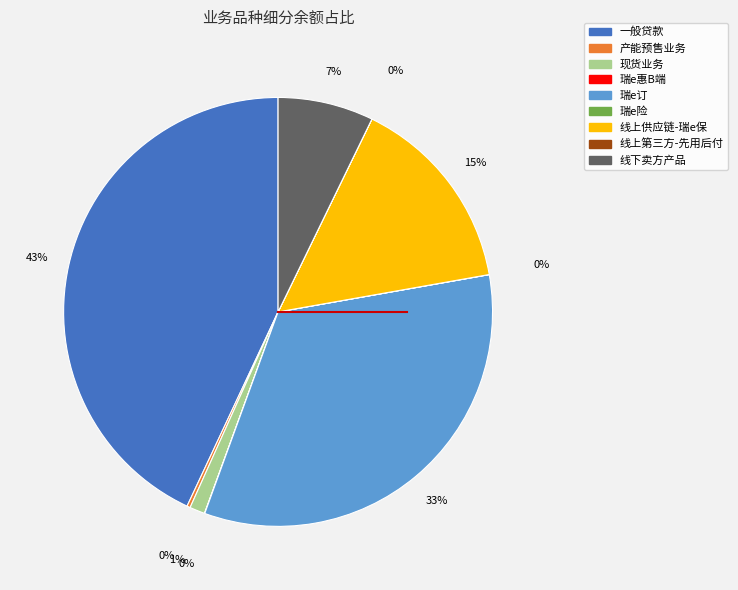

Is there any slice that represents more than half of the pie?

No